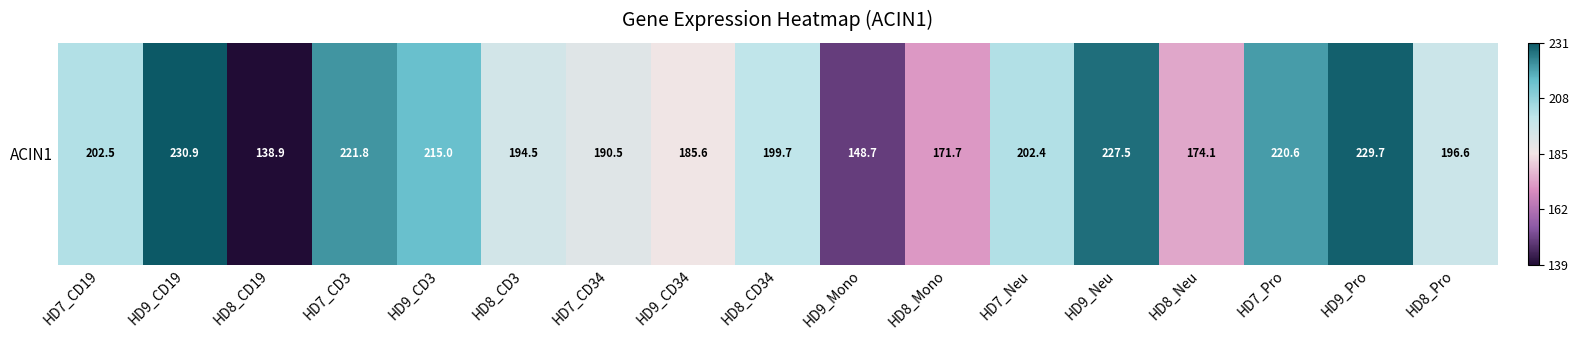

Reading left to right, transcribe all the data shown in this chart.

HD7_CD19=0.4	HD9_CD19=1.0	HD8_CD19=-1.0	HD7_CD3=0.8	HD9_CD3=0.7	HD8_CD3=0.2	HD7_CD34=0.1	HD9_CD34=0.0	HD8_CD34=0.3	HD9_Mono=-0.8	HD8_Mono=-0.3	HD7_Neu=0.4	HD9_Neu=0.9	HD8_Neu=-0.2	HD7_Pro=0.8	HD9_Pro=1.0	HD8_Pro=0.3